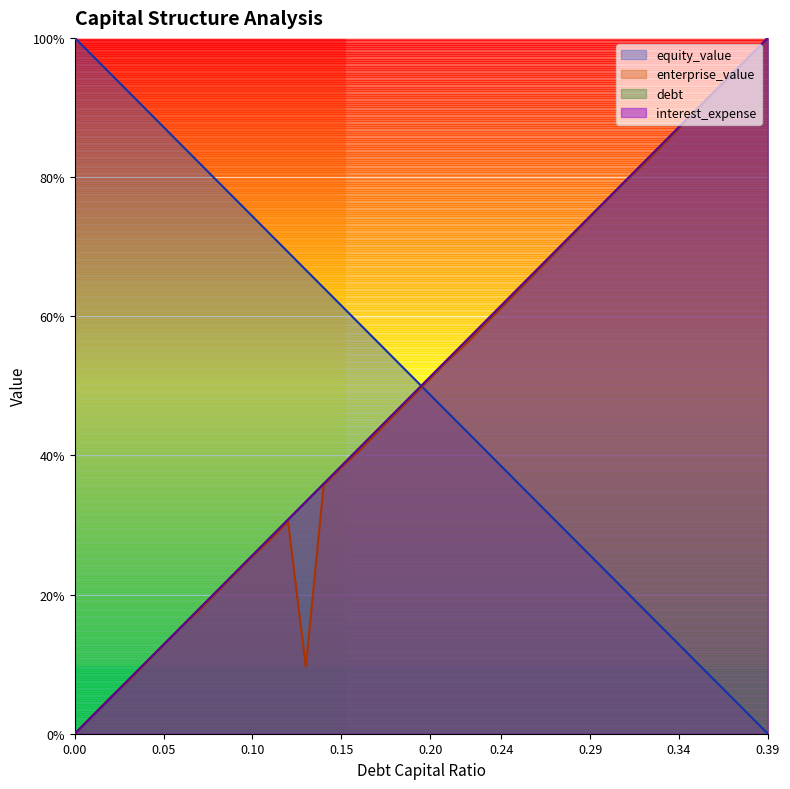

At how many categories does at least one series exceed 0?

40